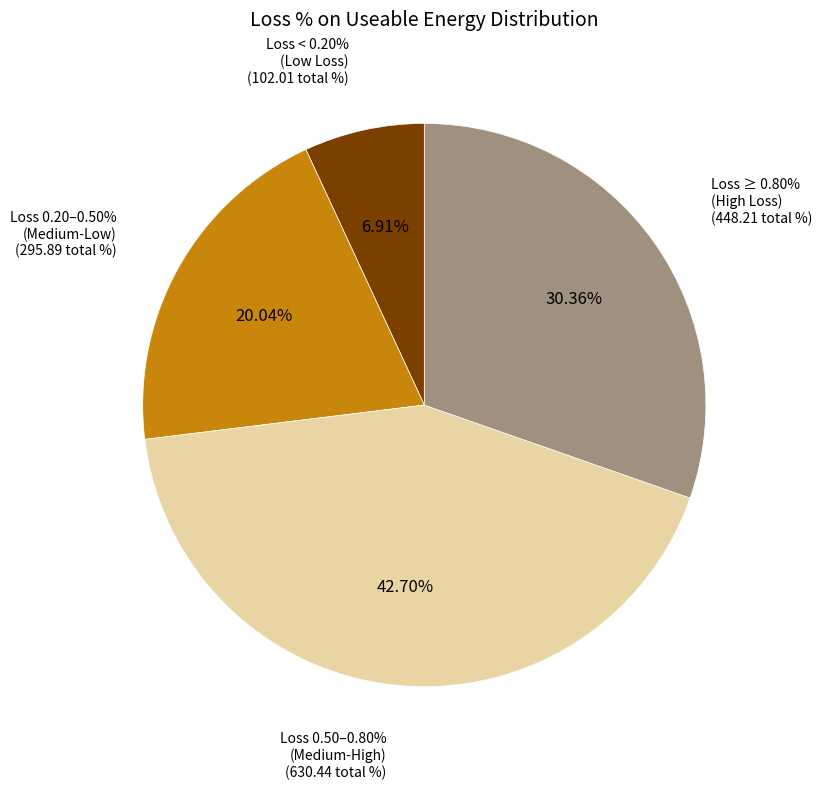

Does 02:20 account for over 50% of the chart?

No